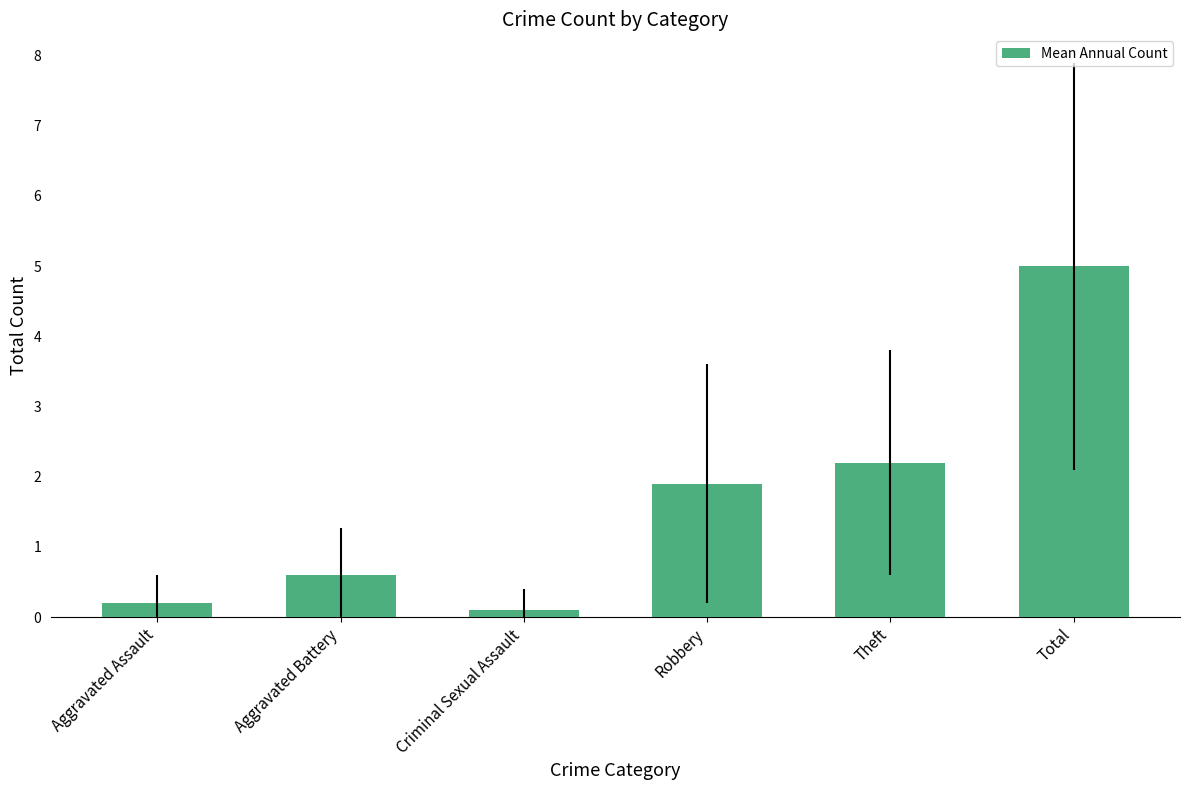

List the labels in order of value, largest first.

Total, Theft, Robbery, Aggravated Battery, Aggravated Assault, Criminal Sexual Assault